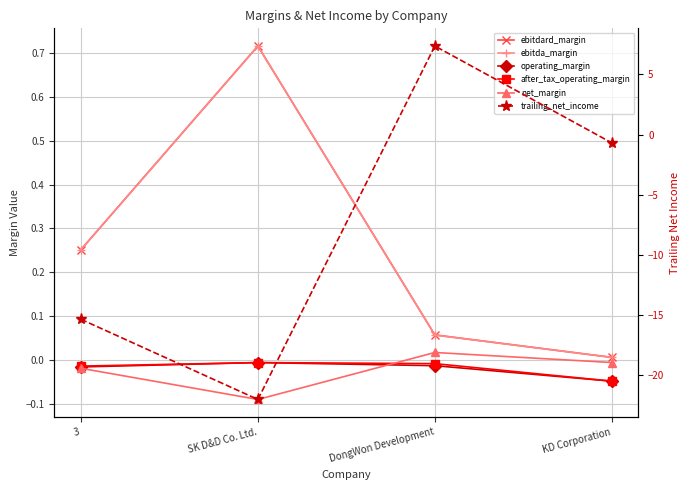

What is the lowest value of the trailing_net_income series?

-22.0